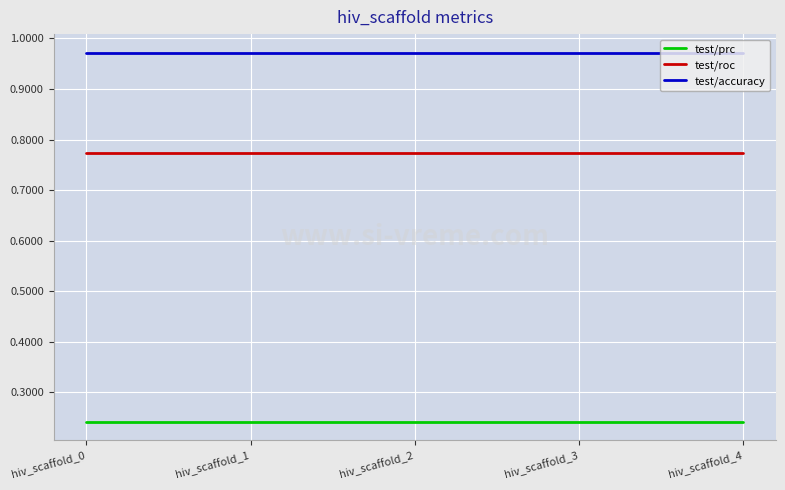

What is the sum of the test/prc values at hiv_scaffold_4 and hiv_scaffold_3?

0.5